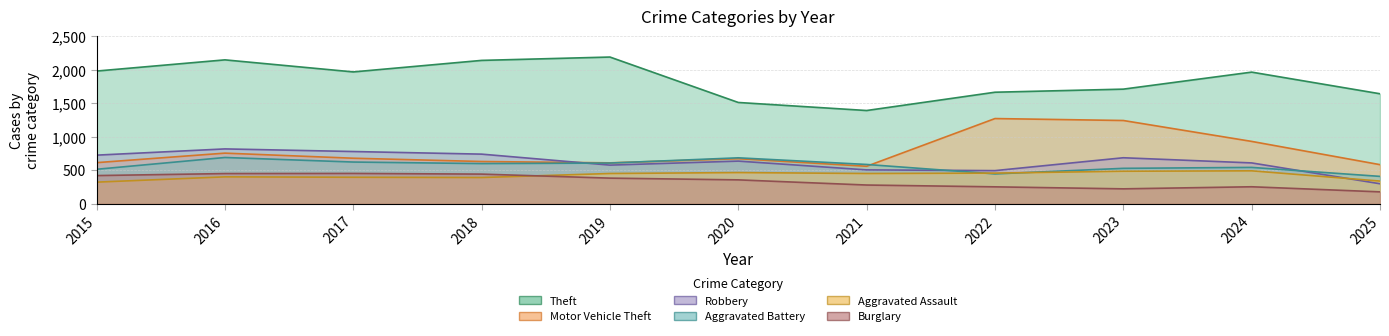

How many values in the Robbery series are below 637?

5